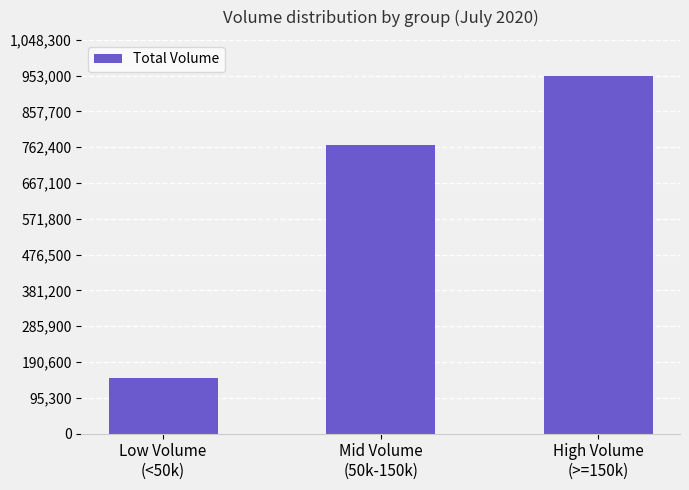

Rank the categories by value from lowest to highest.

Low Volume
(<50k), Mid Volume
(50k-150k), High Volume
(>=150k)